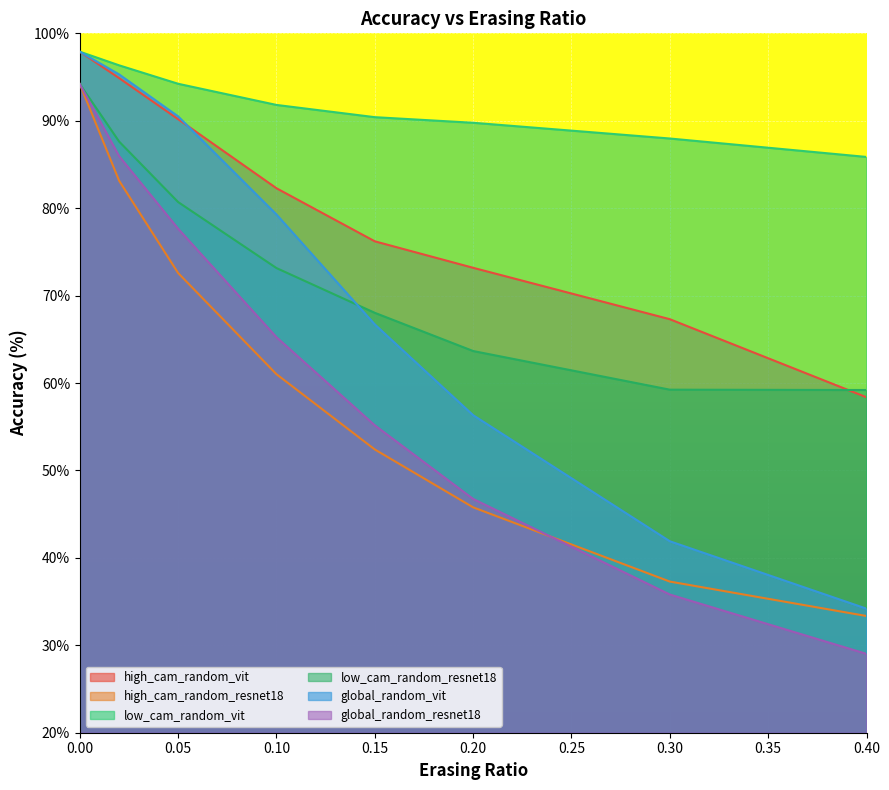

What is the spread (max minus min) of values at 0.20?

44.0